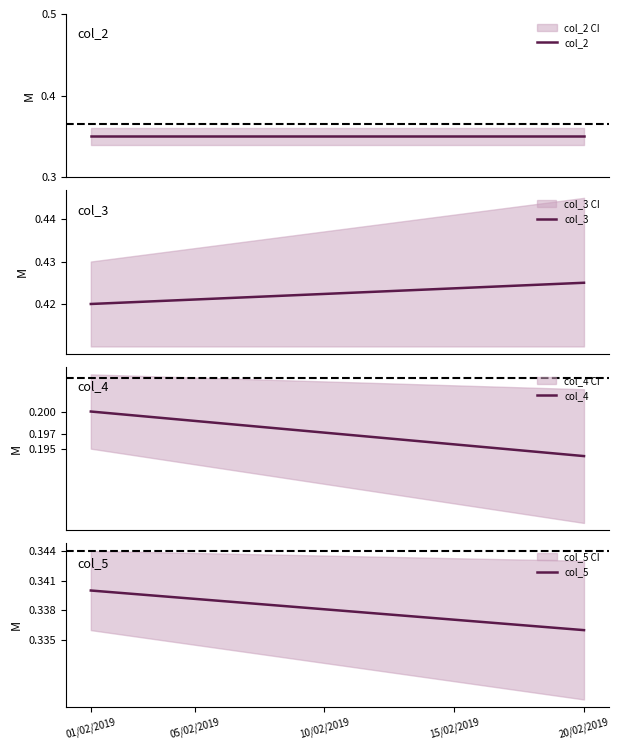

Is it true that col_4 equals 0.2 at 10?

True